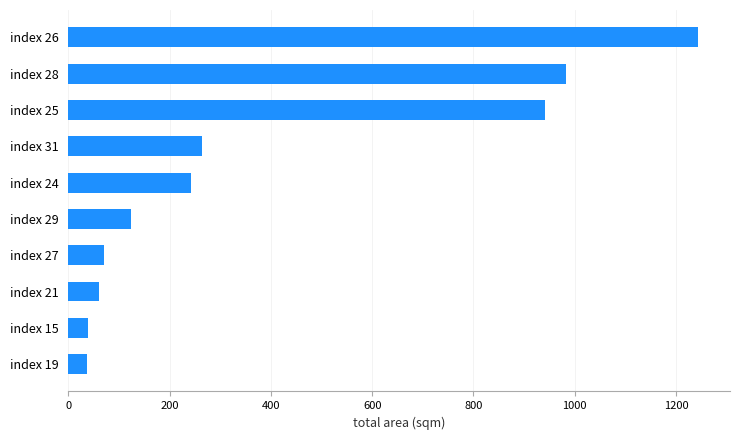

What is the difference between the second highest and second lowest values?

944.6